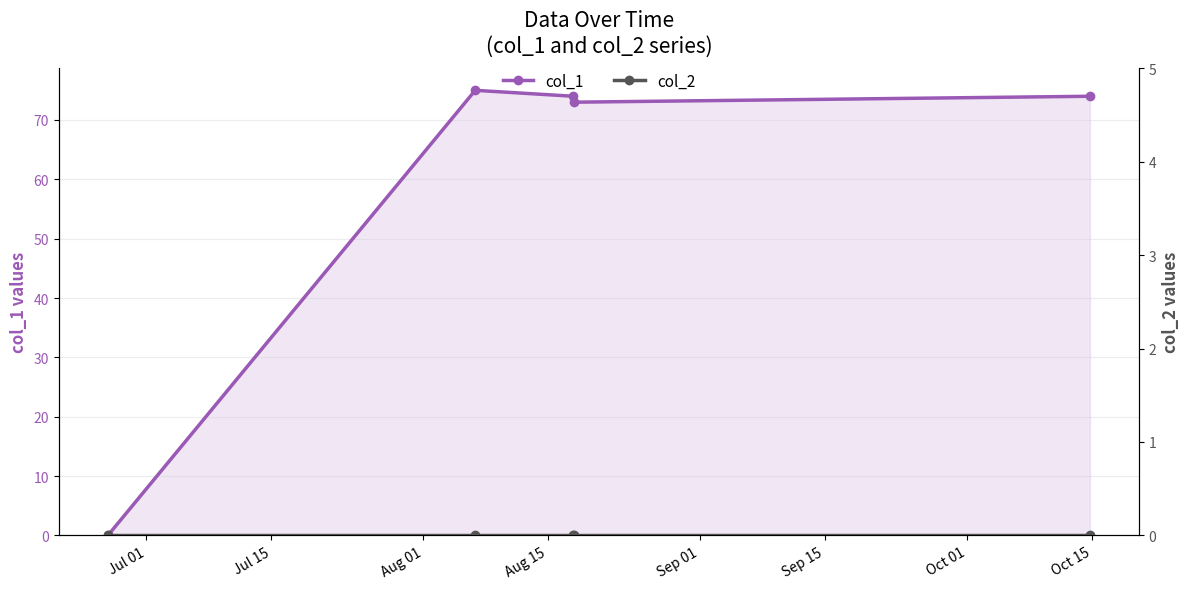

How many distinct data groups are displayed?

2